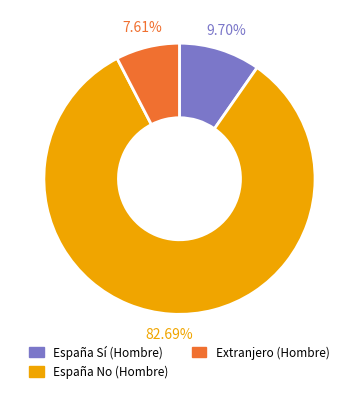

Count the number of slices in the pie.

3